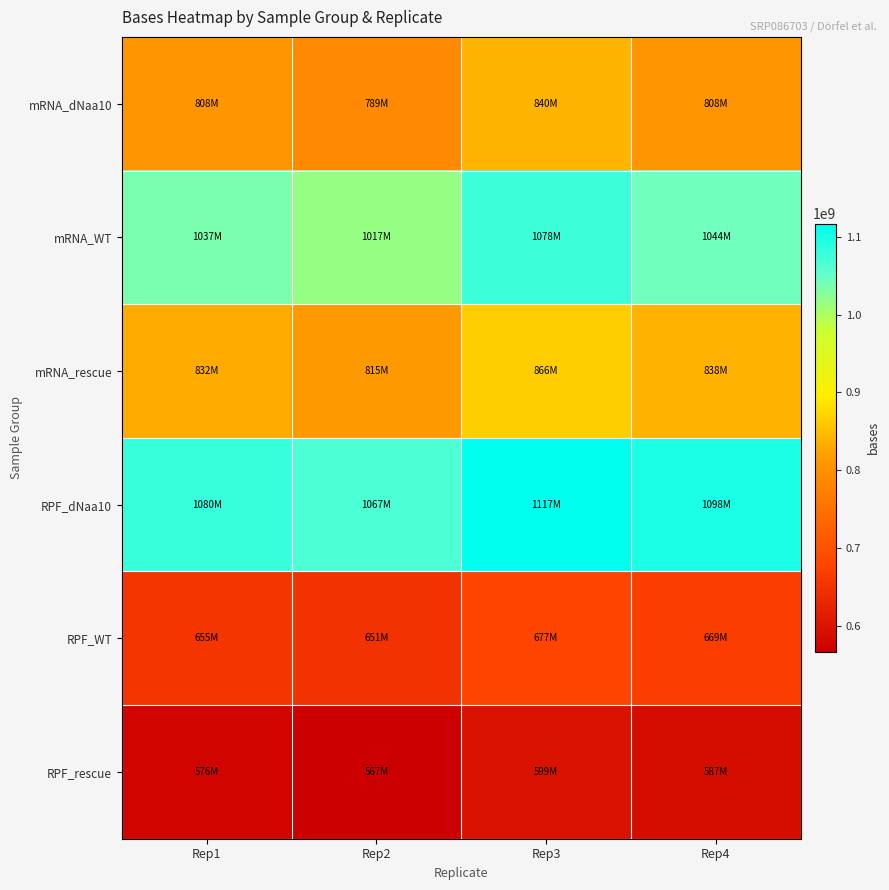

How many distinct data groups are displayed?

6